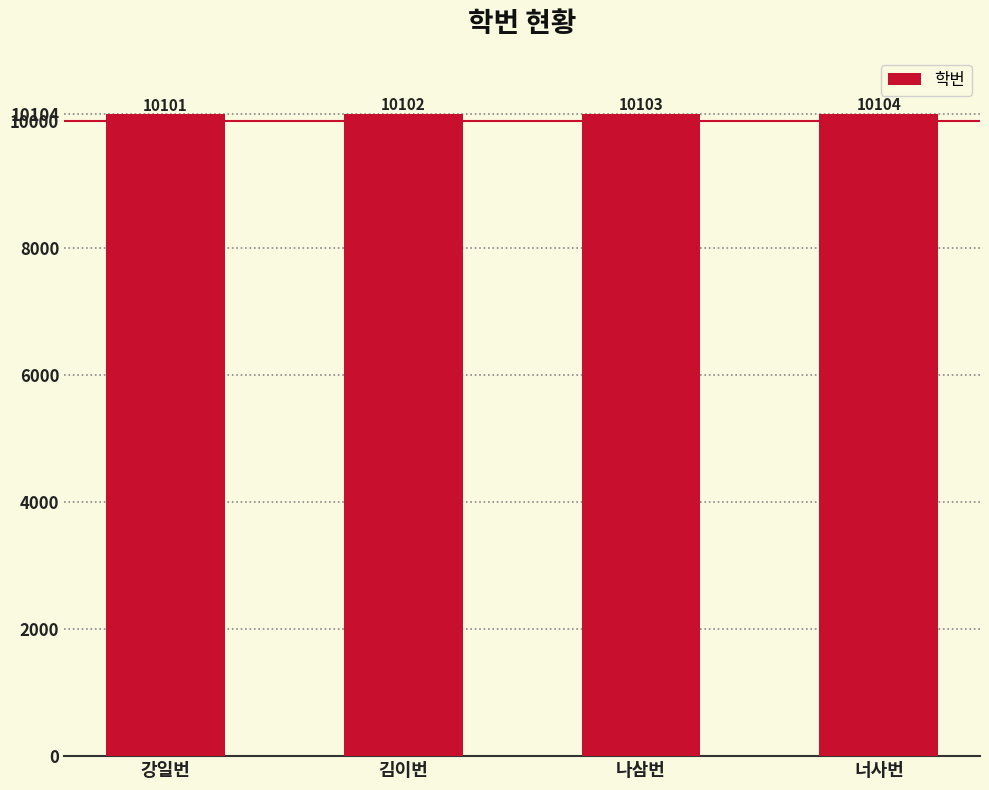

Where is the data nearest to the value 10102?

김이번